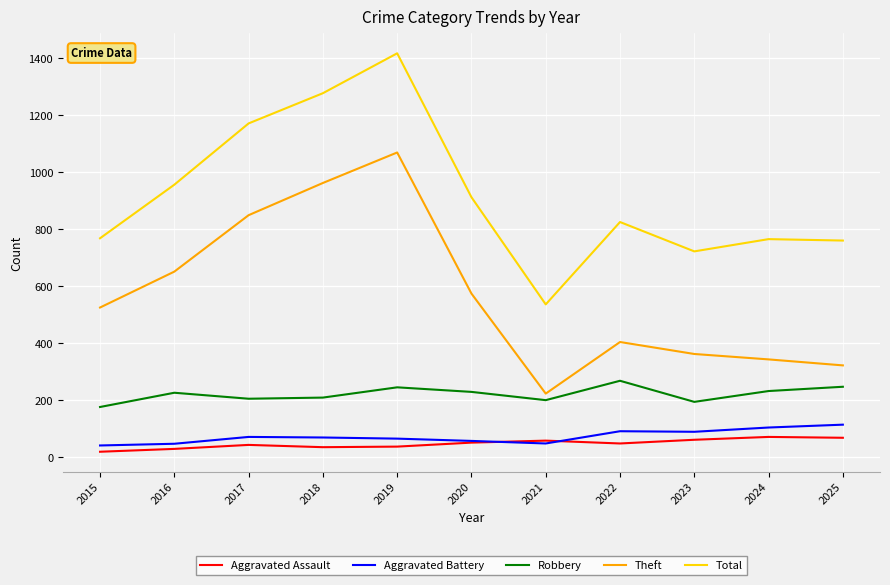

At which category does the chart reach its peak across all series?

2019